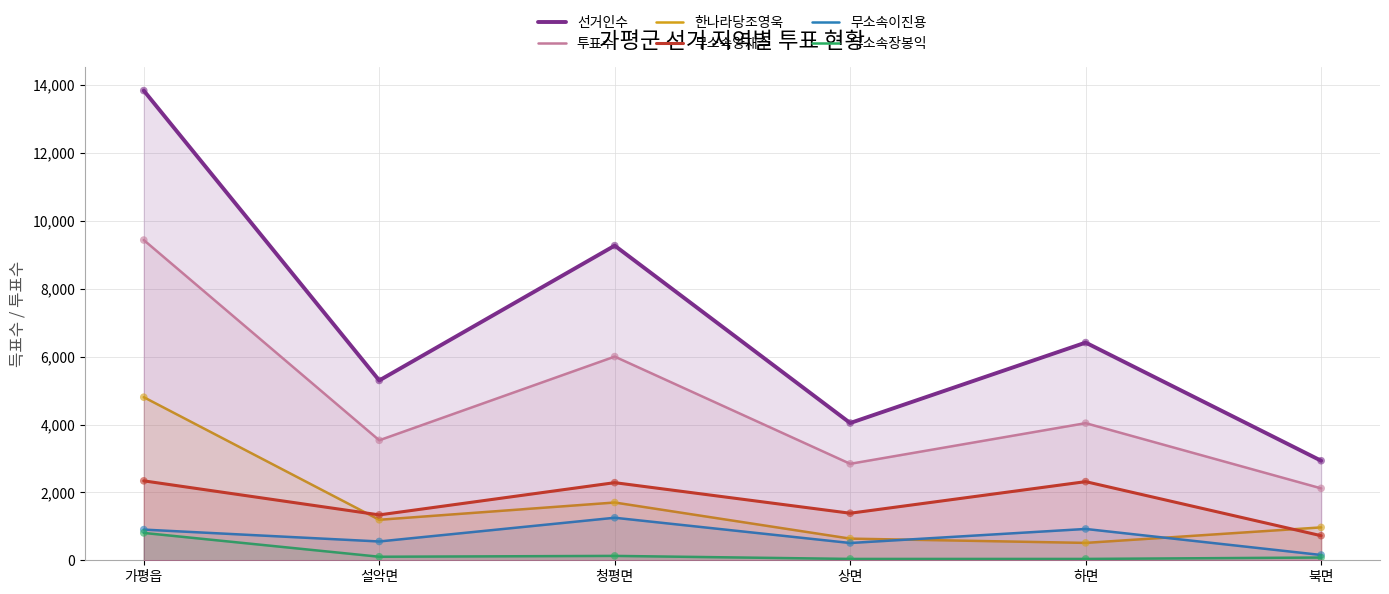

Which series contains the lowest Y value?

무소속장봉익